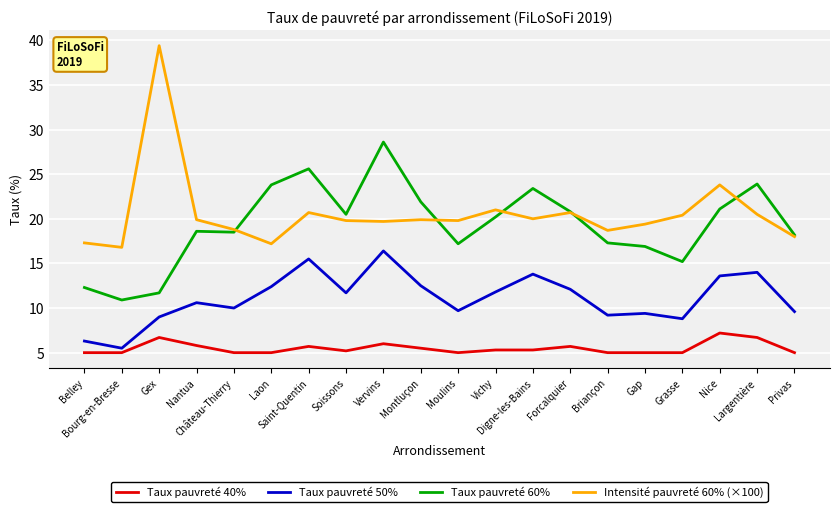

What is the minimum value shown in the chart?

5.0